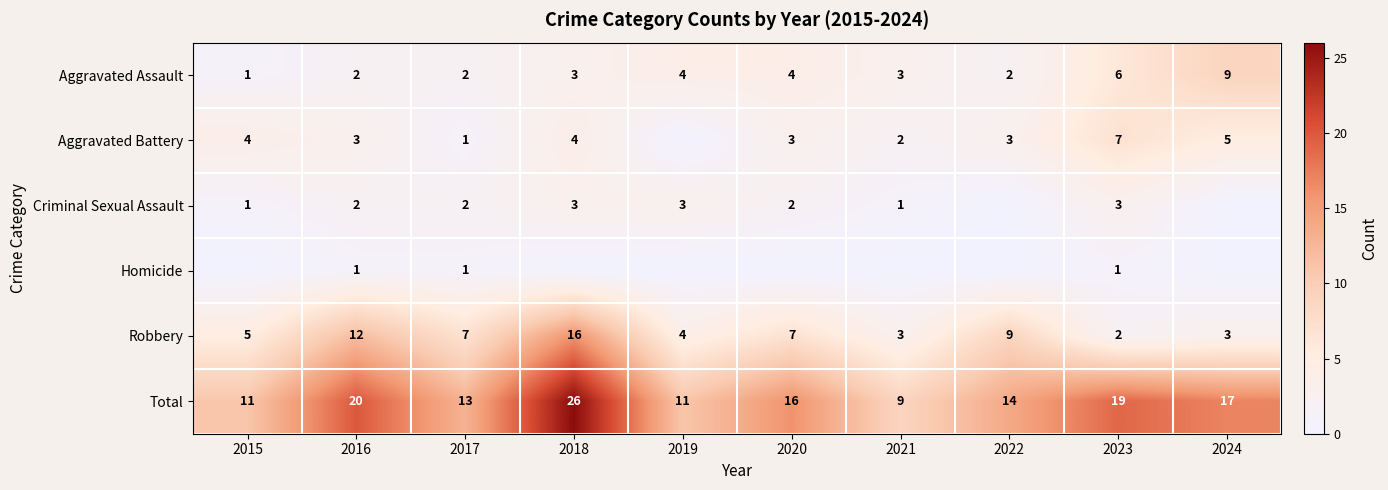

Which label corresponds to the largest value in the chart?

2018